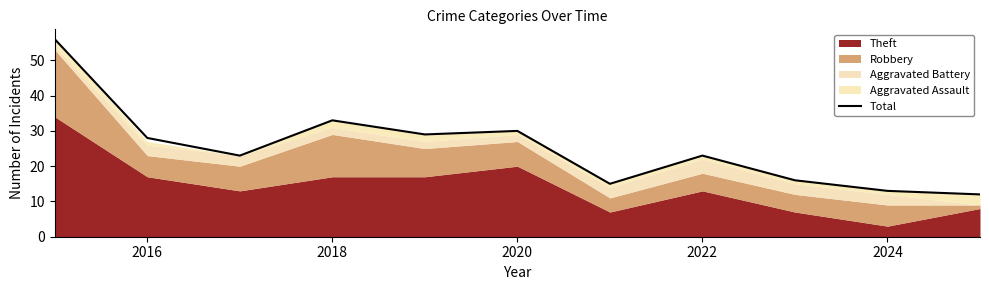

True or false: Total has a value of 33 at 2018.

True